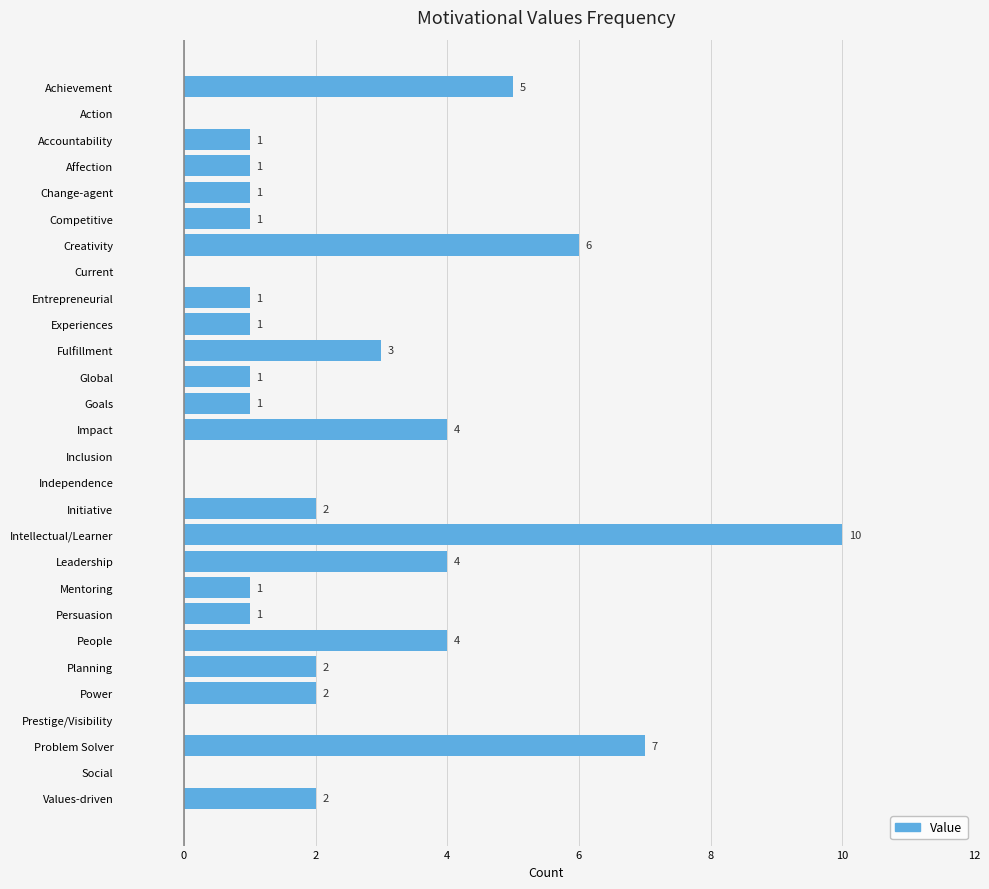

Are the bars horizontal?

Yes